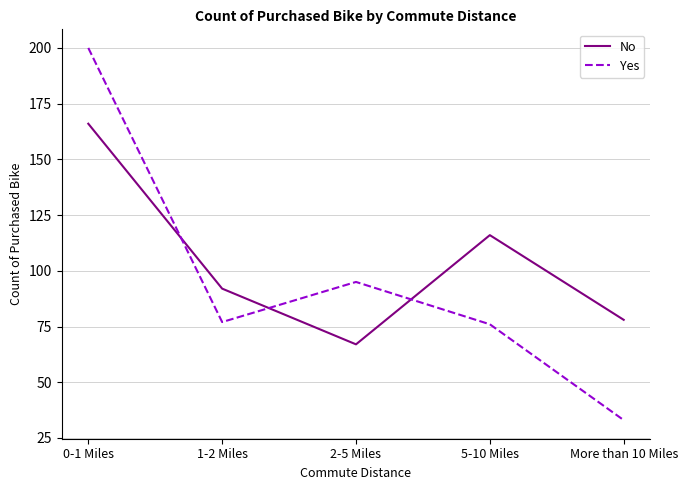

True or false: No has a value of 14 at 2-5 Miles.

False